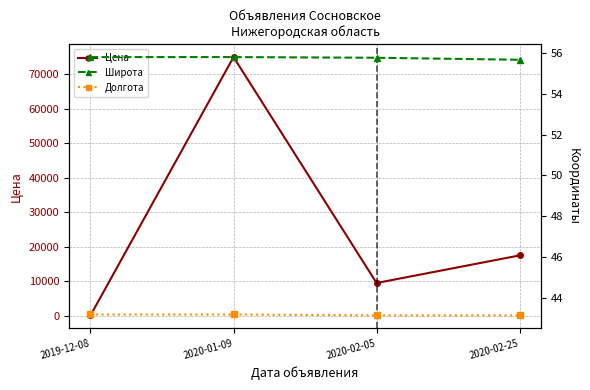

What is the difference between the maximum and minimum values in the Цена series?

74900